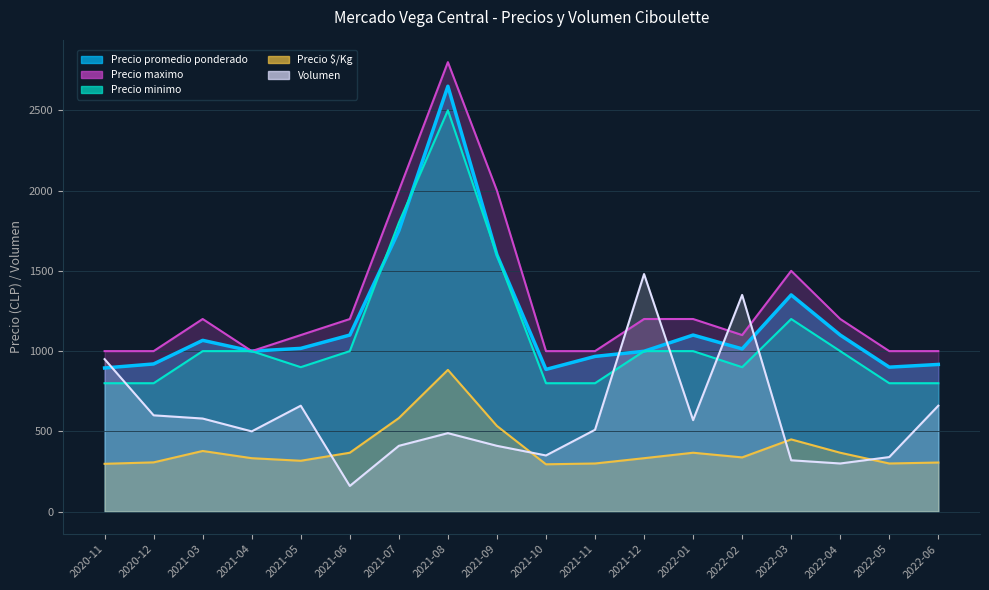

Which series has the widest spread of values?

Precio maximo